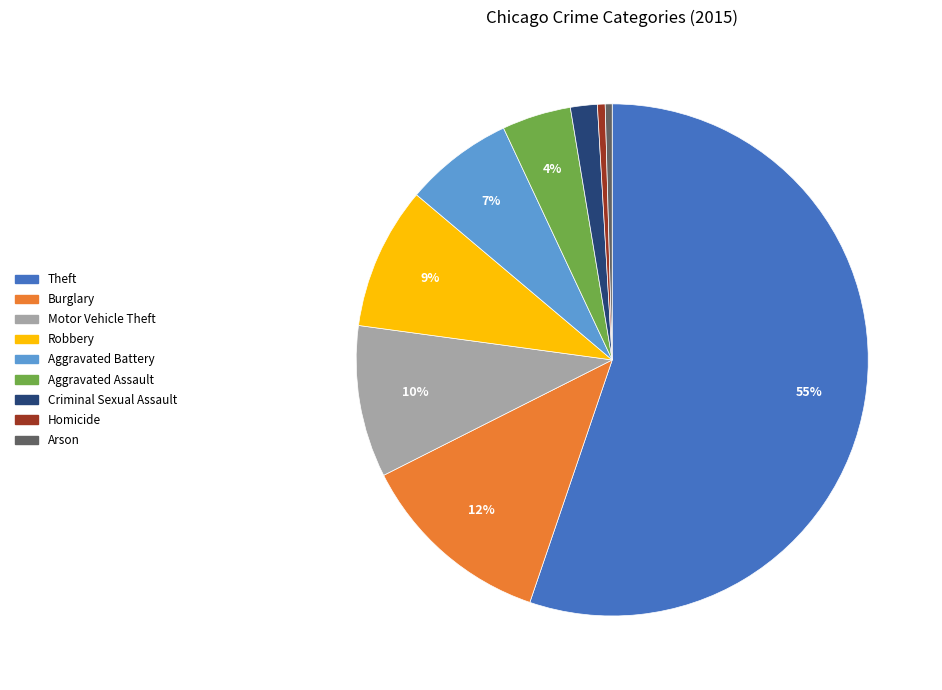

To the nearest percent, what is the average slice percentage?

11%